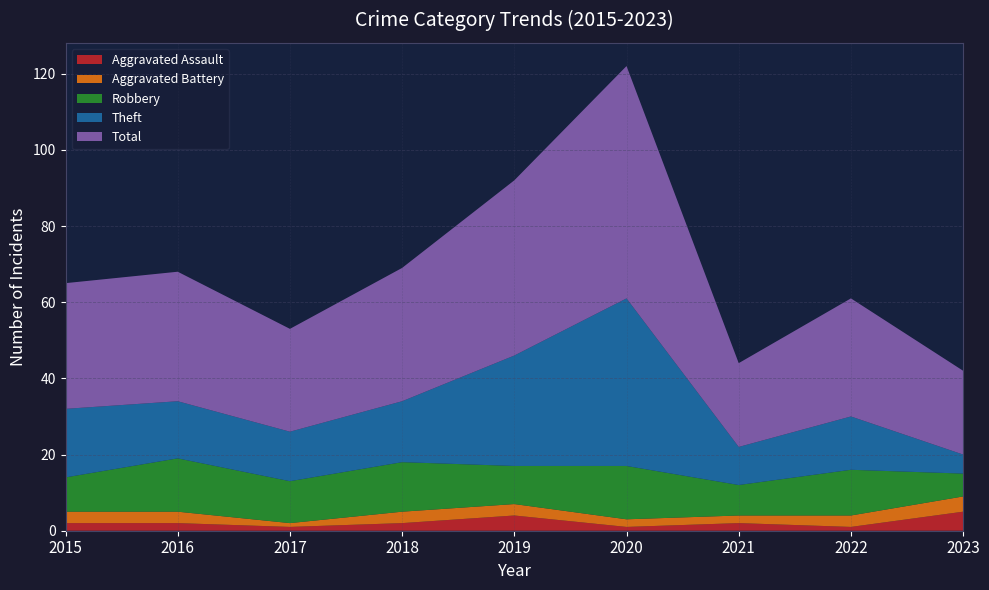

Reading left to right, extract all data points from this chart.

Aggravated Assault: 2015=2	2016=2	2017=1	2018=2	2019=4	2020=1	2021=2	2022=1	2023=5
Aggravated Battery: 2015=3	2016=3	2017=1	2018=3	2019=3	2020=2	2021=2	2022=3	2023=4
Robbery: 2015=9	2016=14	2017=11	2018=13	2019=10	2020=14	2021=8	2022=12	2023=6
Theft: 2015=18	2016=15	2017=13	2018=16	2019=29	2020=44	2021=10	2022=14	2023=5
Total: 2015=33	2016=34	2017=27	2018=35	2019=46	2020=61	2021=22	2022=31	2023=22